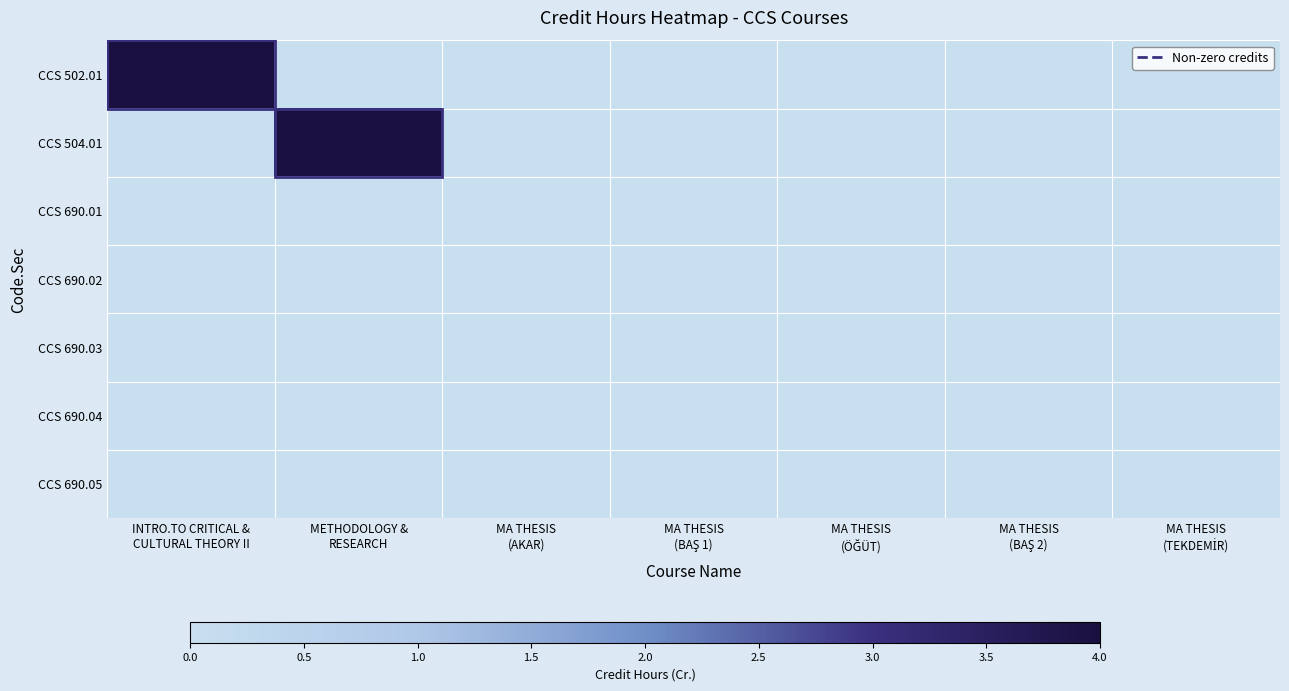

Reading left to right, extract all data points from this chart.

CCS 502.01: INTRO.TO CRITICAL &
CULTURAL THEORY II=4	METHODOLOGY &
RESEARCH=0	MA THESIS
(AKAR)=0	MA THESIS
(BAŞ 1)=0	MA THESIS
(ÖĞÜT)=0	MA THESIS
(BAŞ 2)=0	MA THESIS
(TEKDEMİR)=0
CCS 504.01: INTRO.TO CRITICAL &
CULTURAL THEORY II=0	METHODOLOGY &
RESEARCH=4	MA THESIS
(AKAR)=0	MA THESIS
(BAŞ 1)=0	MA THESIS
(ÖĞÜT)=0	MA THESIS
(BAŞ 2)=0	MA THESIS
(TEKDEMİR)=0
CCS 690.01: INTRO.TO CRITICAL &
CULTURAL THEORY II=0	METHODOLOGY &
RESEARCH=0	MA THESIS
(AKAR)=0	MA THESIS
(BAŞ 1)=0	MA THESIS
(ÖĞÜT)=0	MA THESIS
(BAŞ 2)=0	MA THESIS
(TEKDEMİR)=0
CCS 690.02: INTRO.TO CRITICAL &
CULTURAL THEORY II=0	METHODOLOGY &
RESEARCH=0	MA THESIS
(AKAR)=0	MA THESIS
(BAŞ 1)=0	MA THESIS
(ÖĞÜT)=0	MA THESIS
(BAŞ 2)=0	MA THESIS
(TEKDEMİR)=0
CCS 690.03: INTRO.TO CRITICAL &
CULTURAL THEORY II=0	METHODOLOGY &
RESEARCH=0	MA THESIS
(AKAR)=0	MA THESIS
(BAŞ 1)=0	MA THESIS
(ÖĞÜT)=0	MA THESIS
(BAŞ 2)=0	MA THESIS
(TEKDEMİR)=0
CCS 690.04: INTRO.TO CRITICAL &
CULTURAL THEORY II=0	METHODOLOGY &
RESEARCH=0	MA THESIS
(AKAR)=0	MA THESIS
(BAŞ 1)=0	MA THESIS
(ÖĞÜT)=0	MA THESIS
(BAŞ 2)=0	MA THESIS
(TEKDEMİR)=0
CCS 690.05: INTRO.TO CRITICAL &
CULTURAL THEORY II=0	METHODOLOGY &
RESEARCH=0	MA THESIS
(AKAR)=0	MA THESIS
(BAŞ 1)=0	MA THESIS
(ÖĞÜT)=0	MA THESIS
(BAŞ 2)=0	MA THESIS
(TEKDEMİR)=0